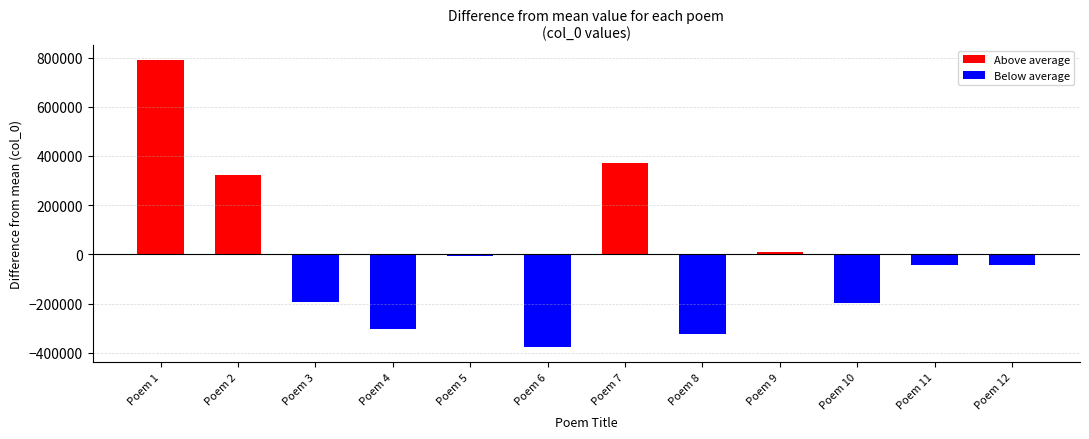

What is the difference between the Above average values at Poem 7 and Poem 2?

46267.0